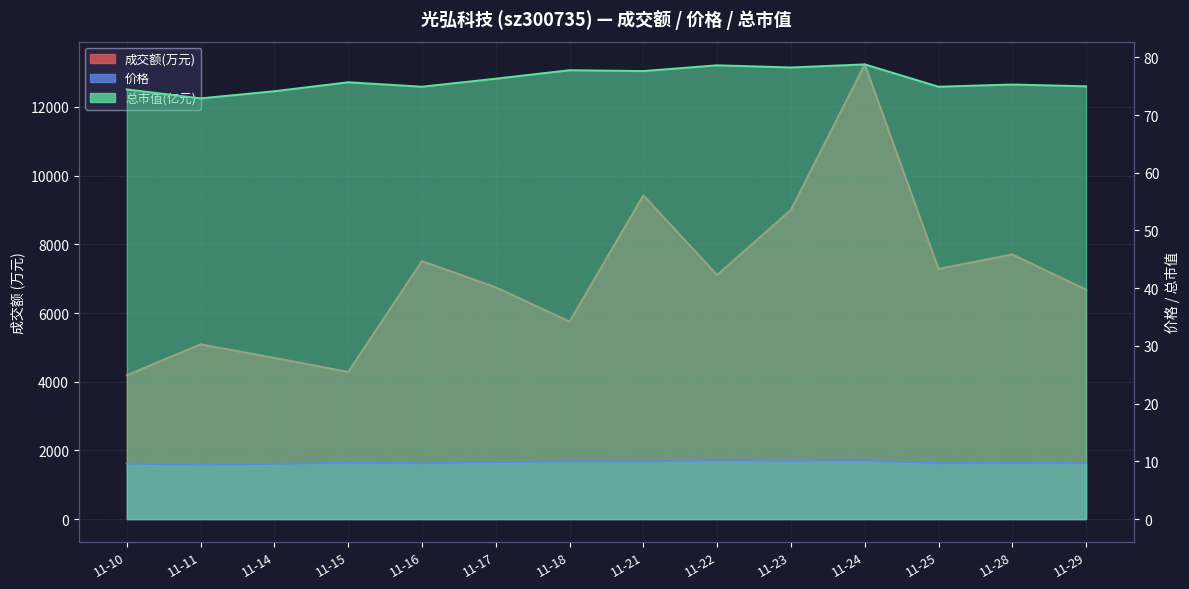

True or false: 总市值(亿元) has a value of 50.4 at 11-22.

False